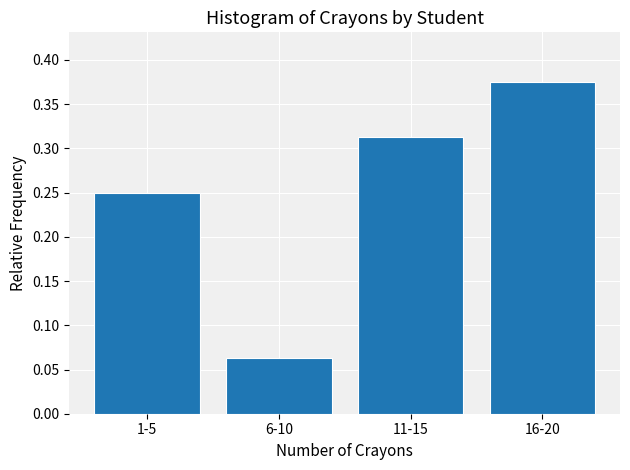

List the labels in order of value, largest first.

16-20, 11-15, 1-5, 6-10